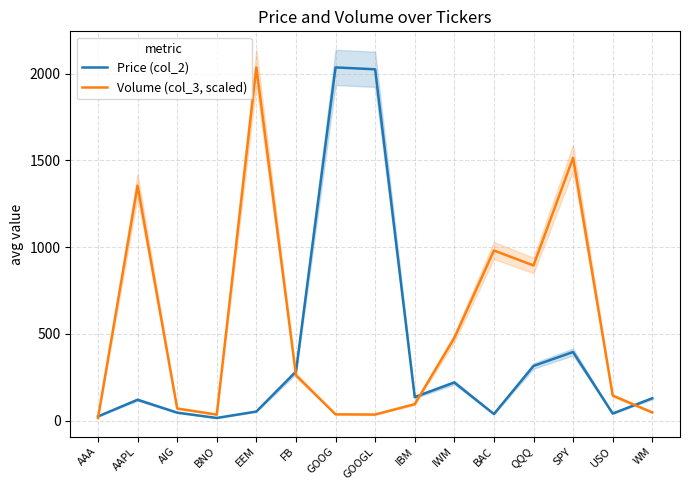

True or false: Volume (col_3, scaled) and Price (col_2) cross at least once.

True